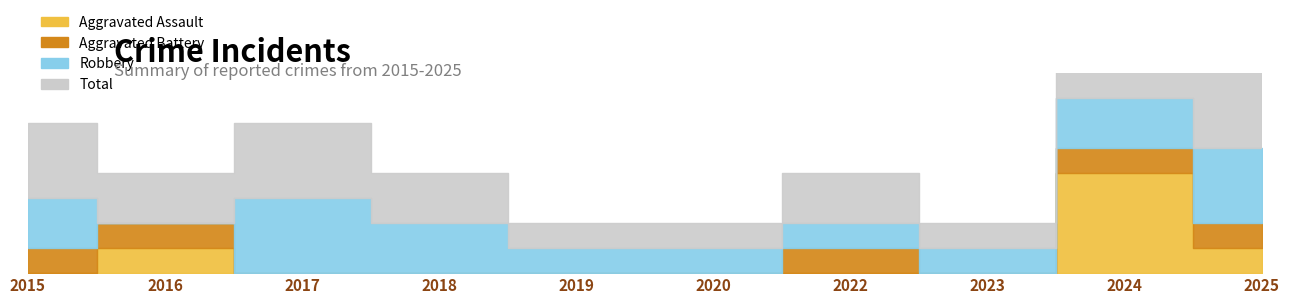

True or false: Aggravated Battery and Aggravated Assault intersect in this chart.

False